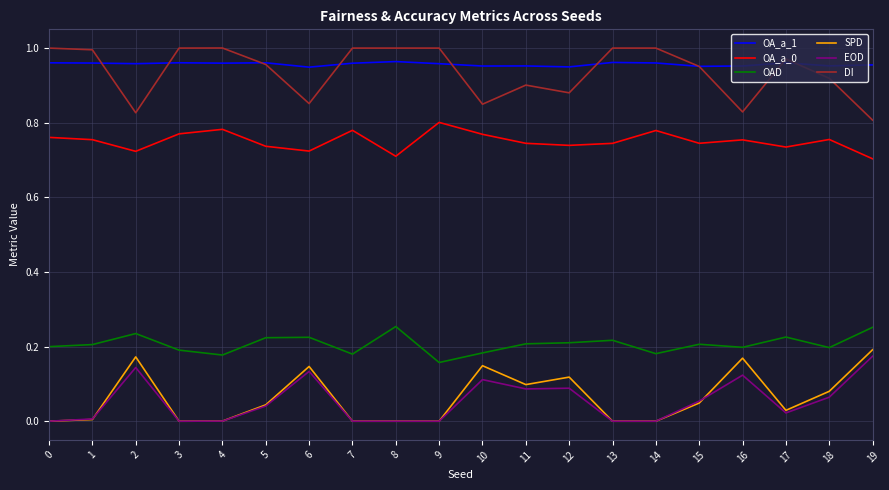

How many lines are shown in the chart?

6